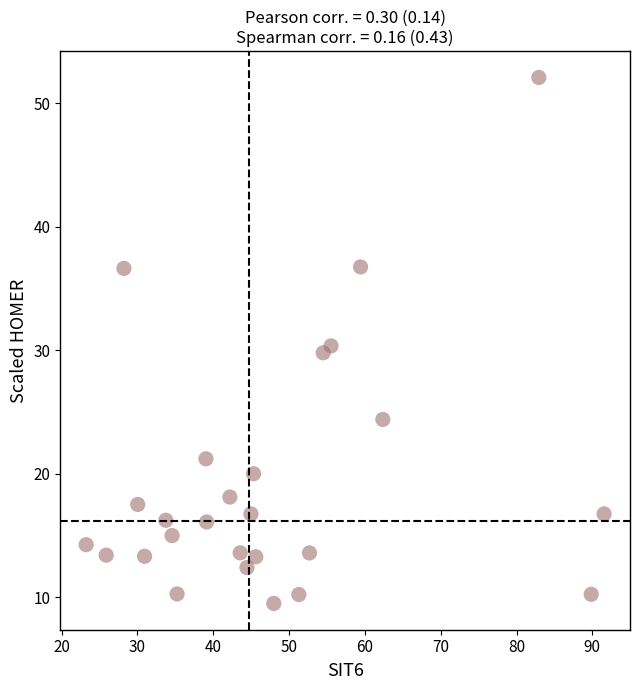

What is the range of Y values (max minus min)?

42.6